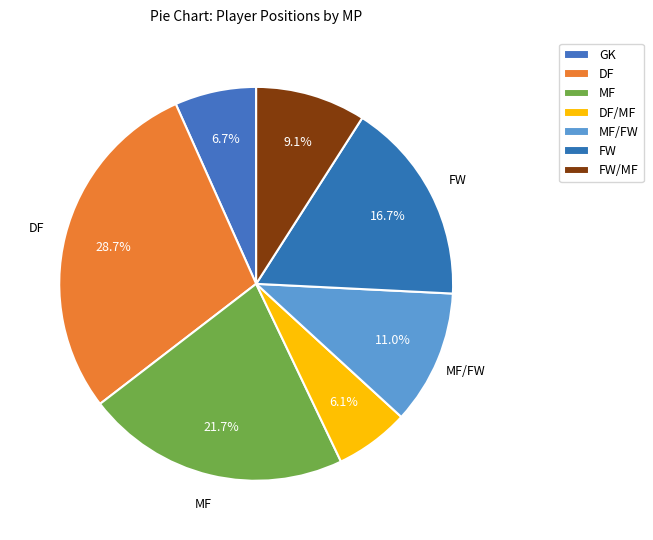

Does any single category account for the majority?

No